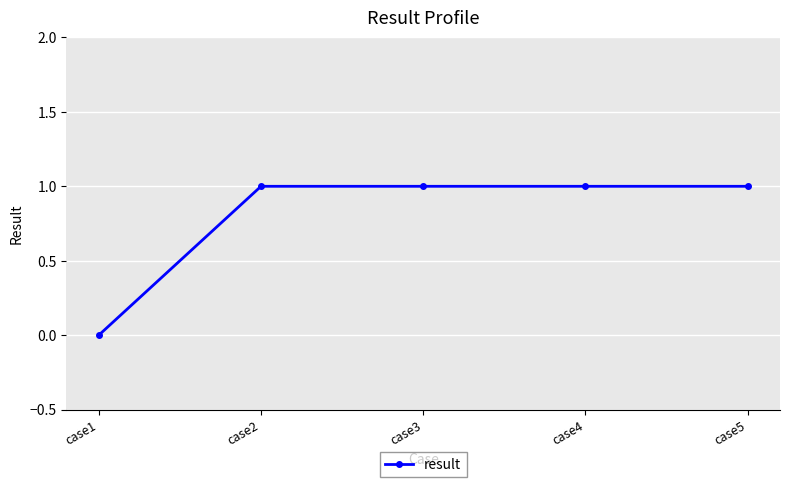

What is the difference between the maximum and minimum values?

1